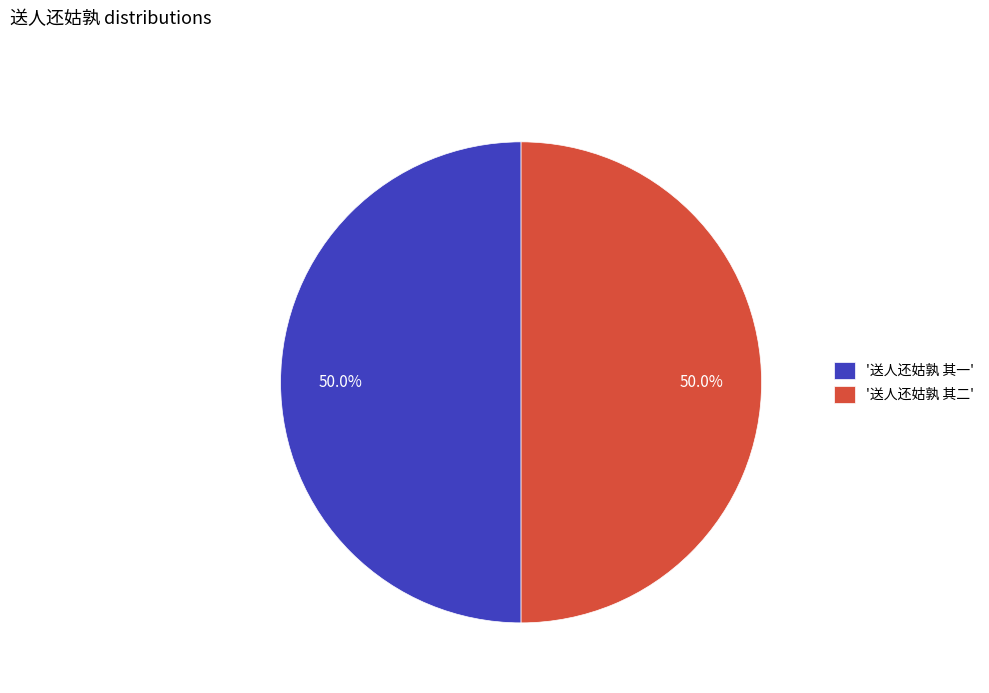

What is the total percentage of '送人还姑孰 其二' and '送人还姑孰 其一'?

100.0%